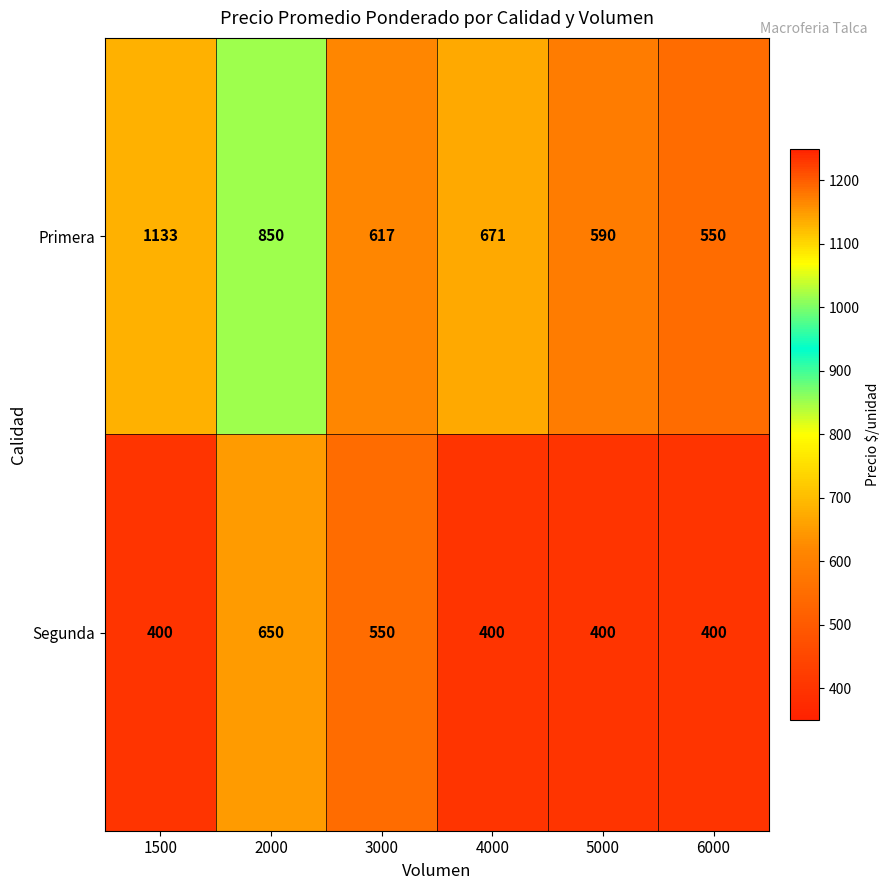

How many Segunda values are between 400 and 550?

5